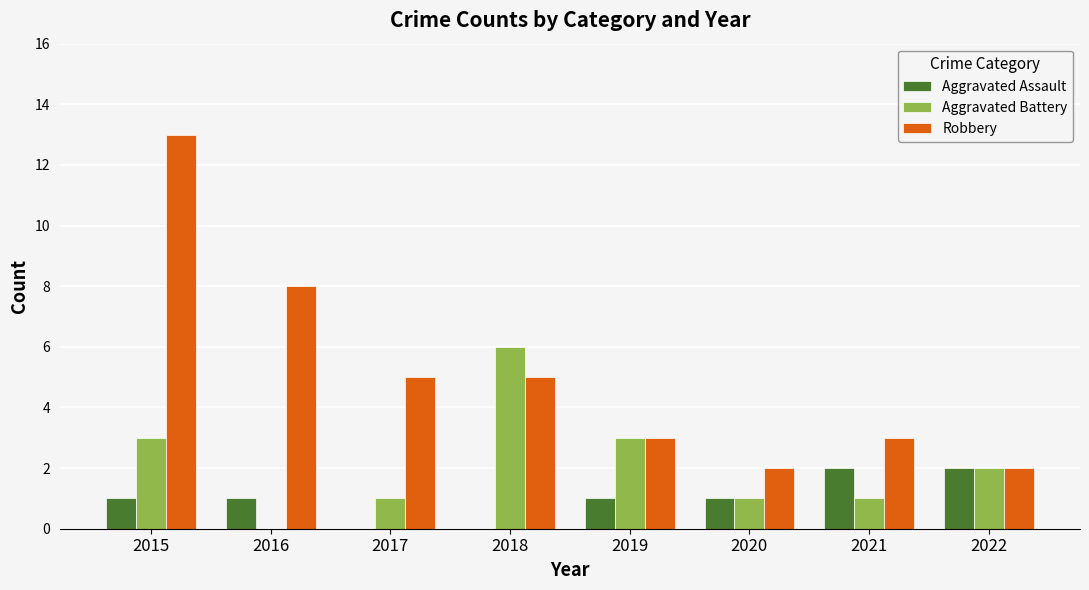

What is the sum of the Aggravated Battery values at 2015 and 2020?

4